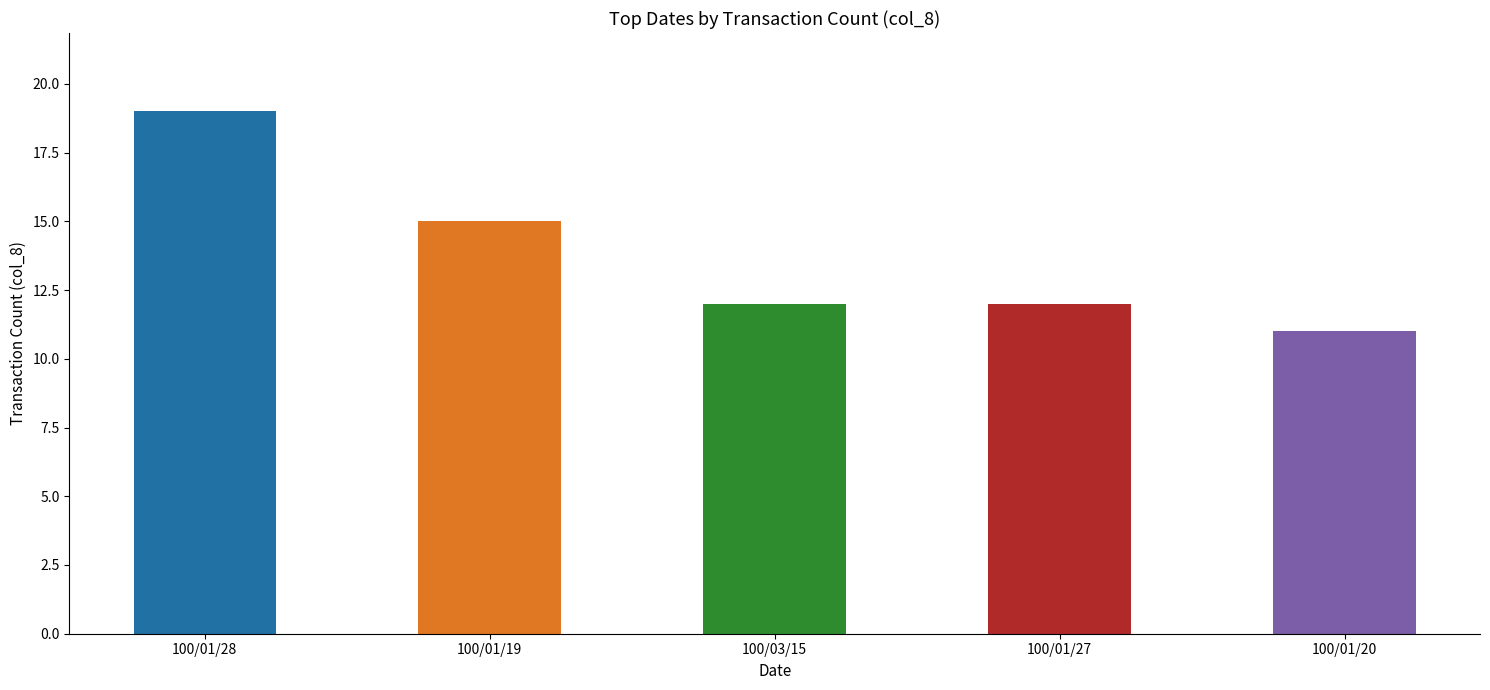

At which label does the data first exceed 12?

100/01/28